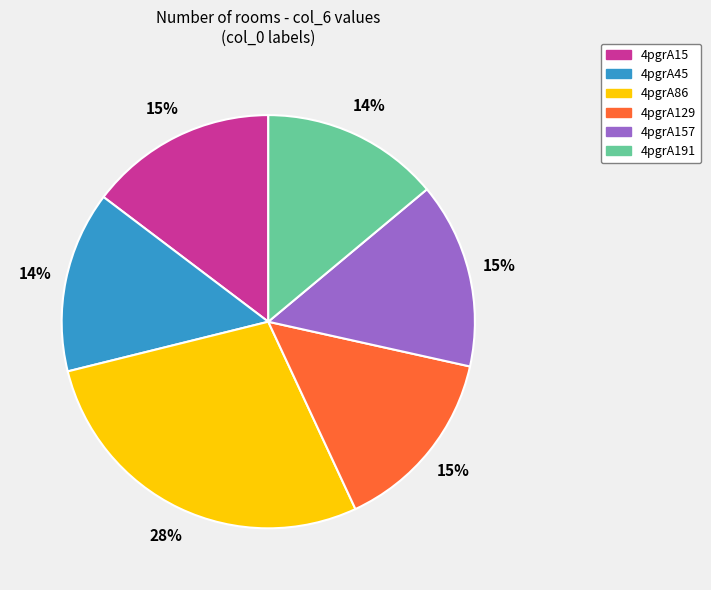

How many slices are in this pie chart?

6